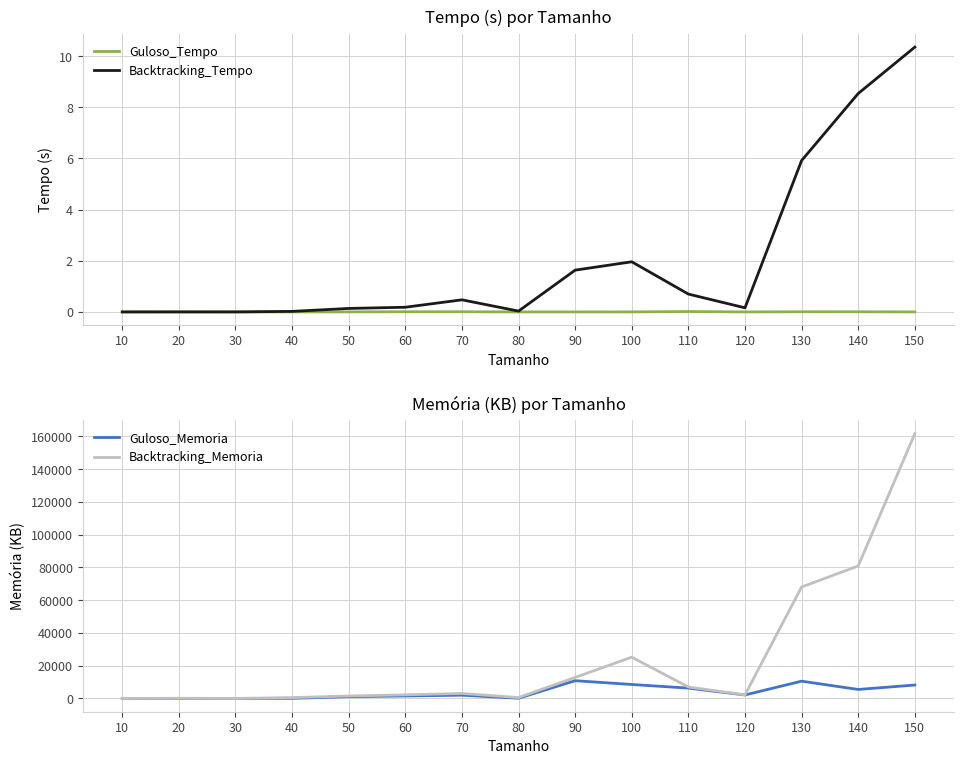

Where does the Guloso_Memoria series first go above 2009?

70